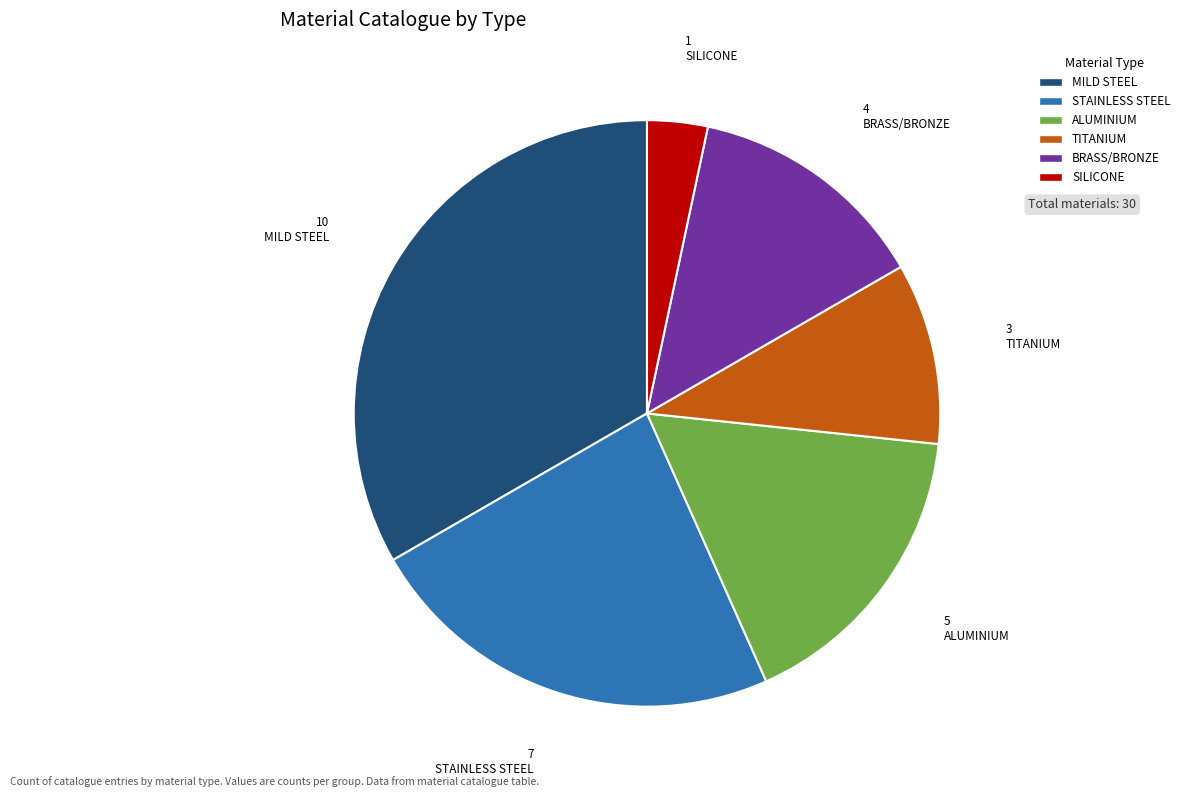

Does any single category account for the majority?

No